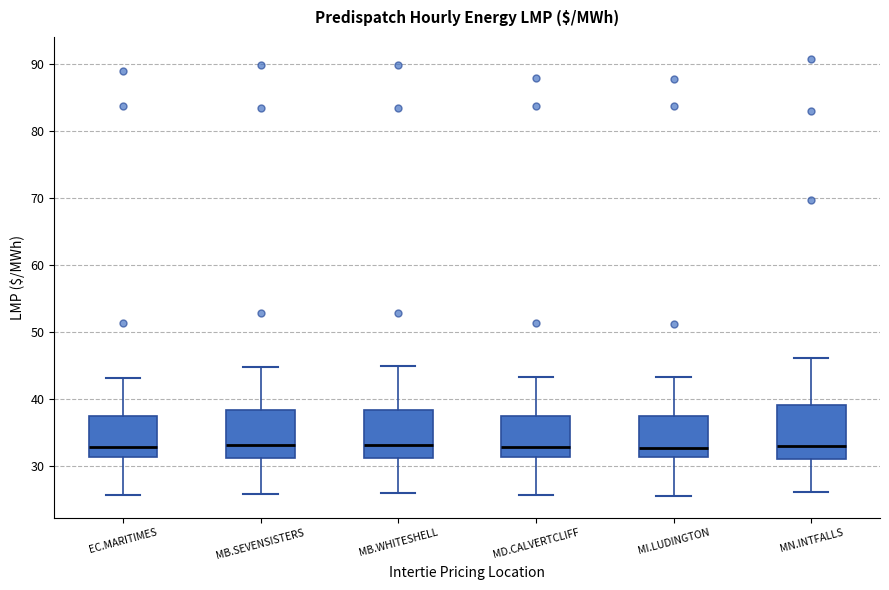

Reading left to right, transcribe this box plot: for each box, give where its median line is, the range the box spans, and where its two whiskers end, as read against the y-axis. The values are not printed on the chart, so give them approximately, as read against the axis.

EC.MARITIMES: median 33, box 31 to 38, whiskers 26 to 43
MB.SEVENSISTERS: median 33, box 31 to 38, whiskers 26 to 45
MB.WHITESHELL: median 33, box 31 to 38, whiskers 26 to 45
MD.CALVERTCLIFF: median 33, box 31 to 38, whiskers 26 to 43
MI.LUDINGTON: median 33, box 31 to 37, whiskers 26 to 43
MN.INTFALLS: median 33, box 31 to 39, whiskers 26 to 46